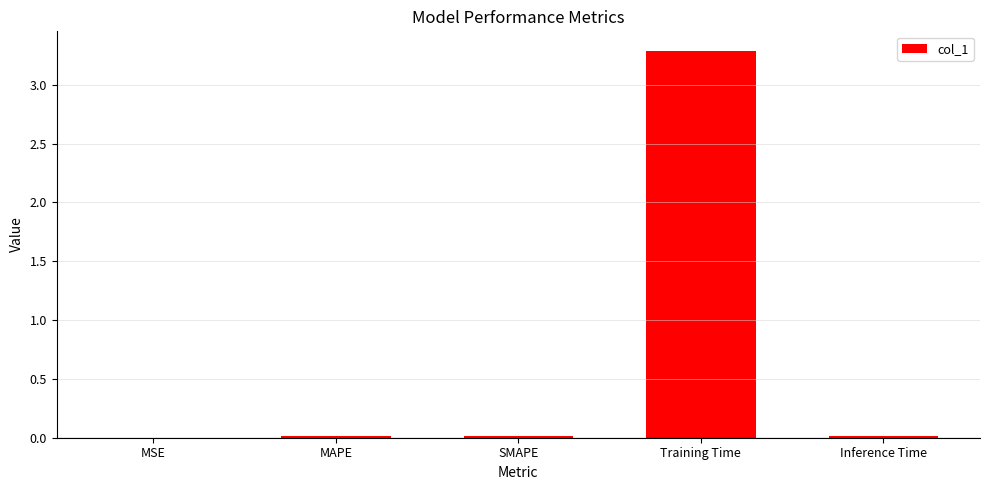

What is the sum of all values?

3.3